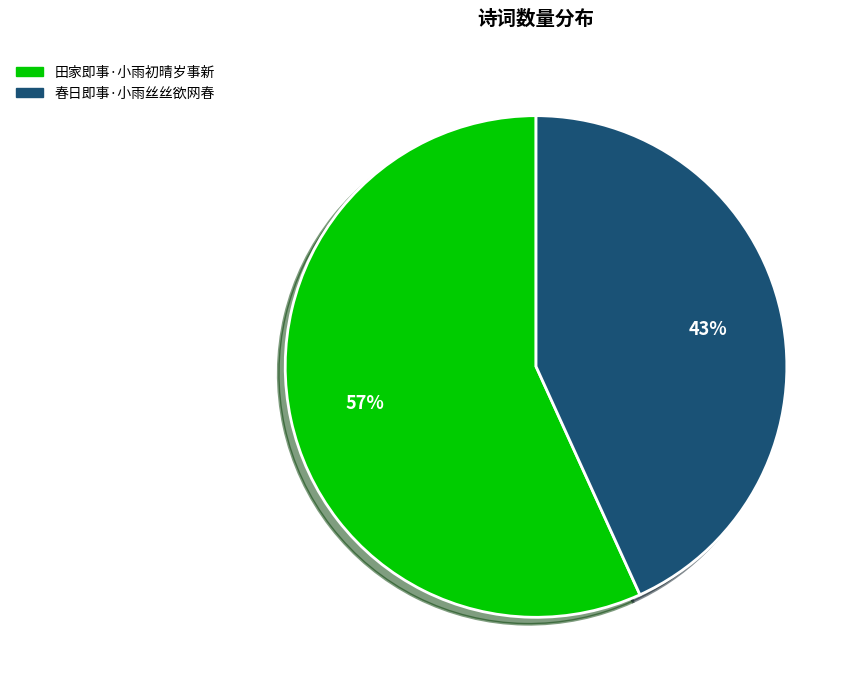

To the nearest percent, what is the difference between the largest and smallest slice percentages?

14%